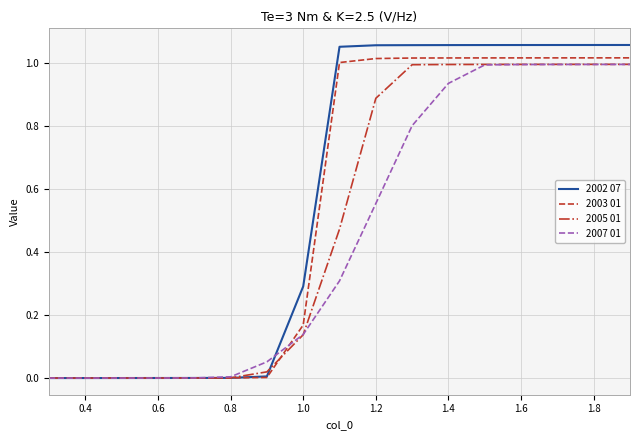

Which series has the widest spread of values?

2002 07